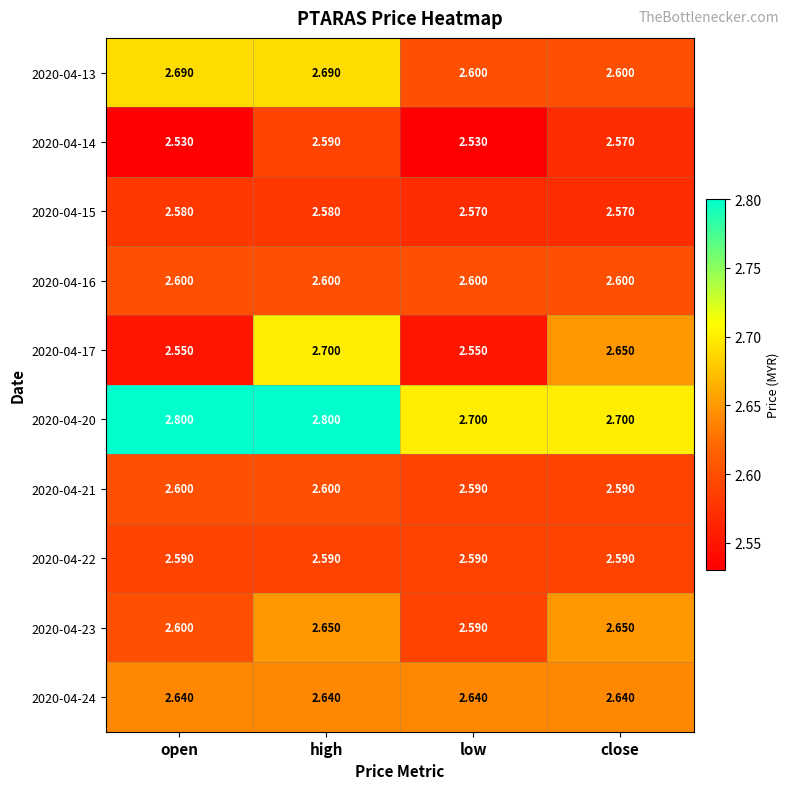

Is the value of 2020-04-22 at high greater than the value of 2020-04-16 at close?

No